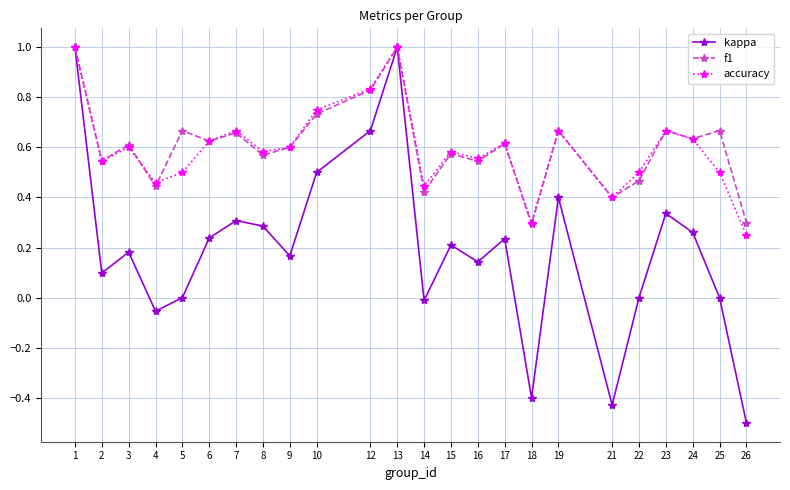

What are all the series names shown in the legend?

kappa, f1, accuracy